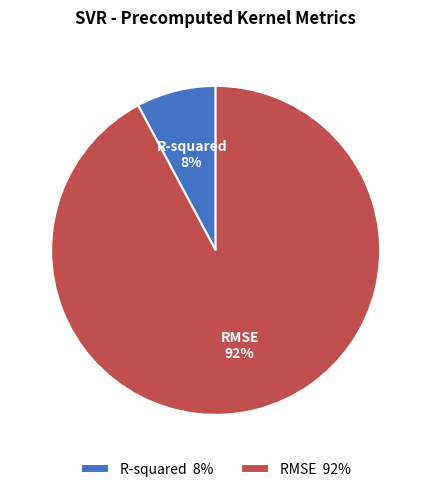

Rank the categories by value from lowest to highest.

R-squared, RMSE